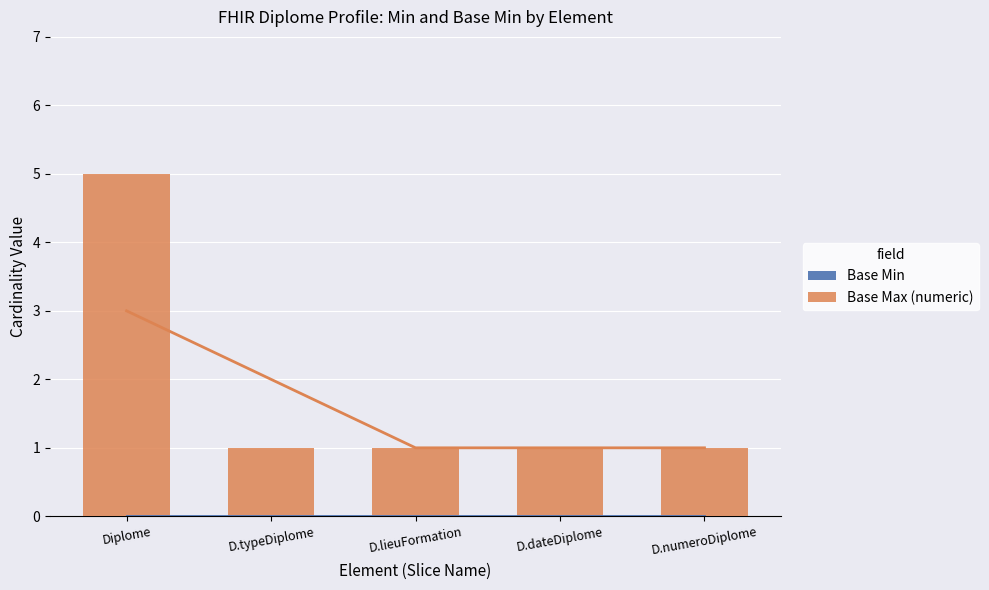

List the series in order of their peak value, highest first.

Base Max (numeric), Base Min